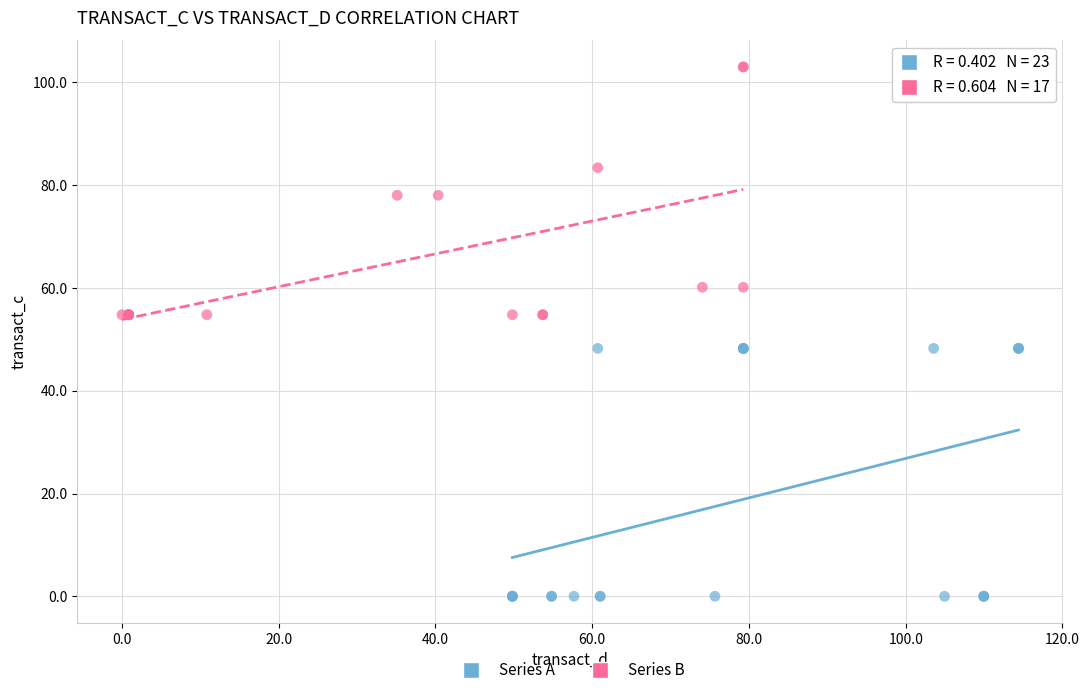

Which series contains the highest Y value?

Series B